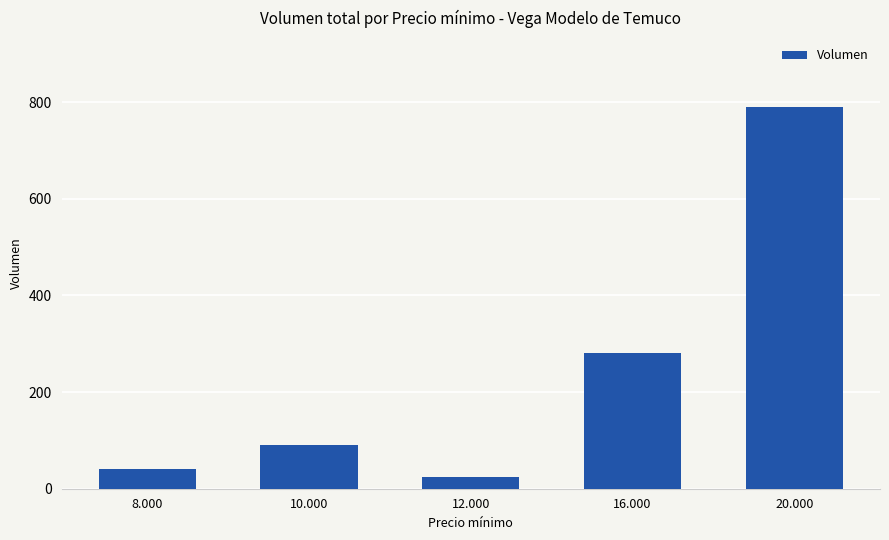

What is the approximate value at 8.000, to the nearest 50?

50